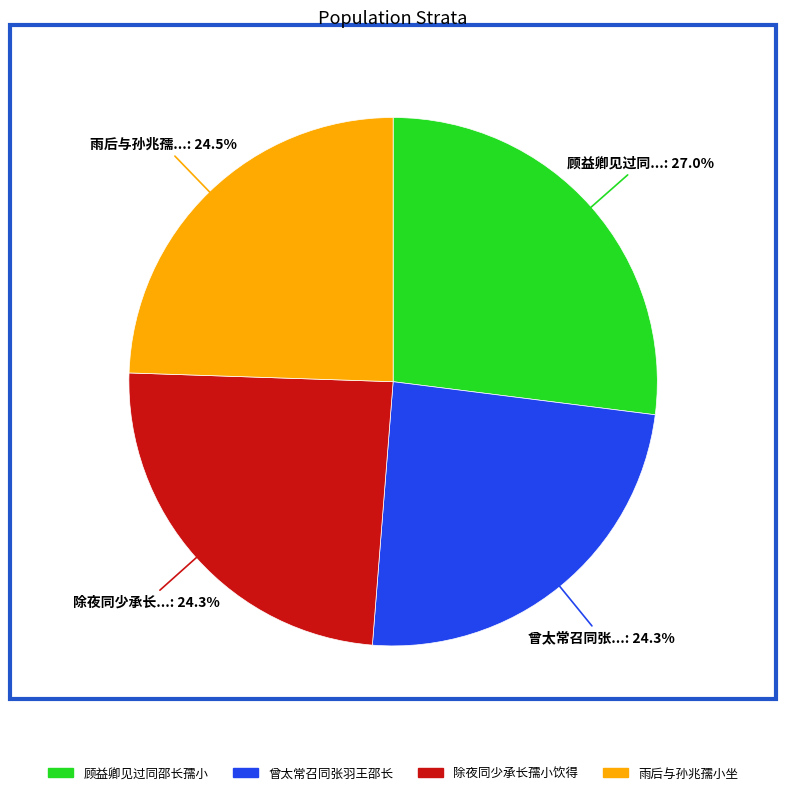

Is there any slice that represents more than half of the pie?

No